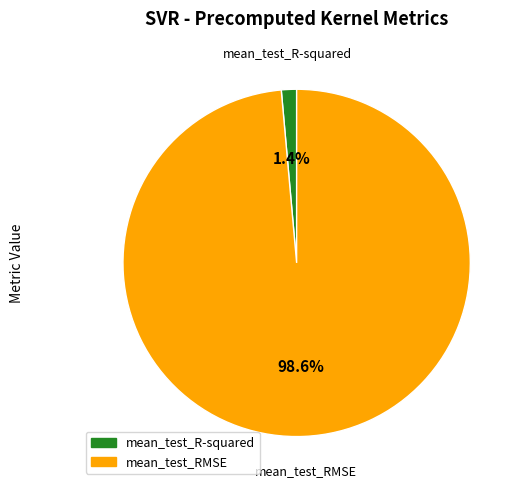

How much of the chart is everything except mean_test_R-squared?

98.6%